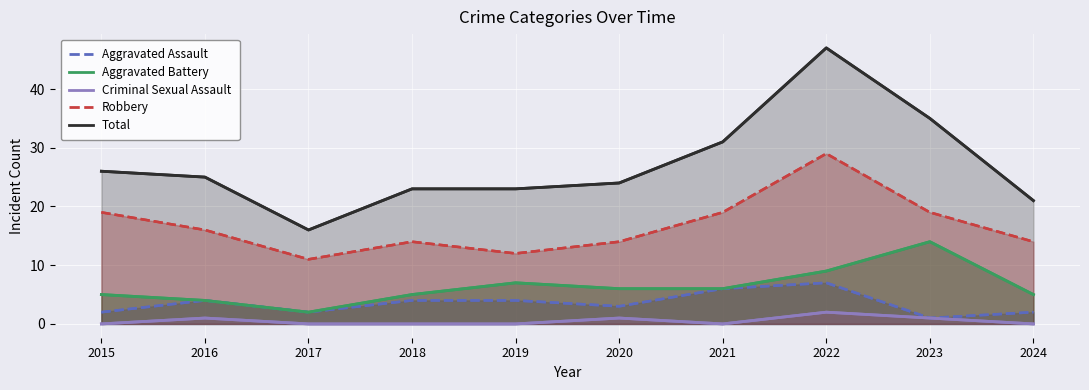

How many distinct data groups are displayed?

5